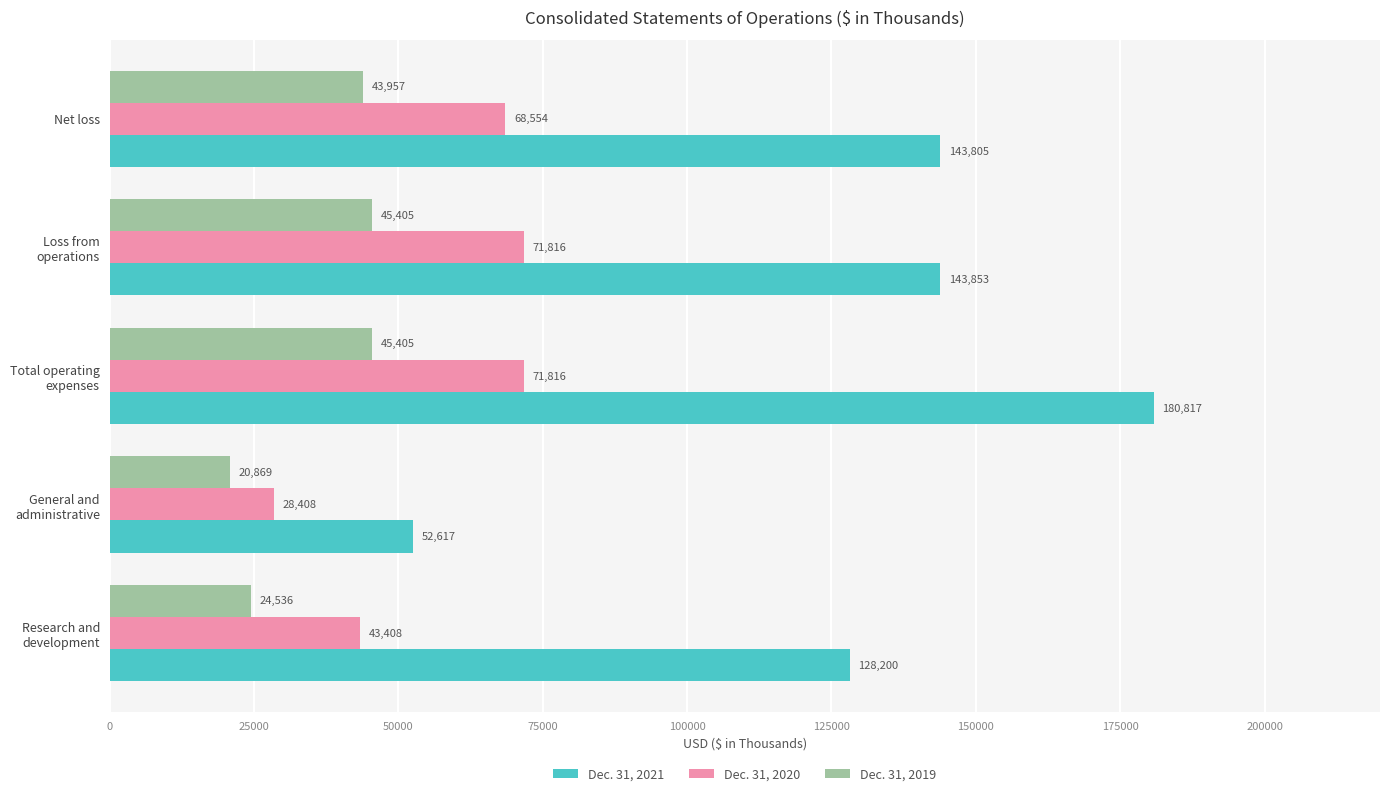

At how many categories does at least one series exceed 163883?

1